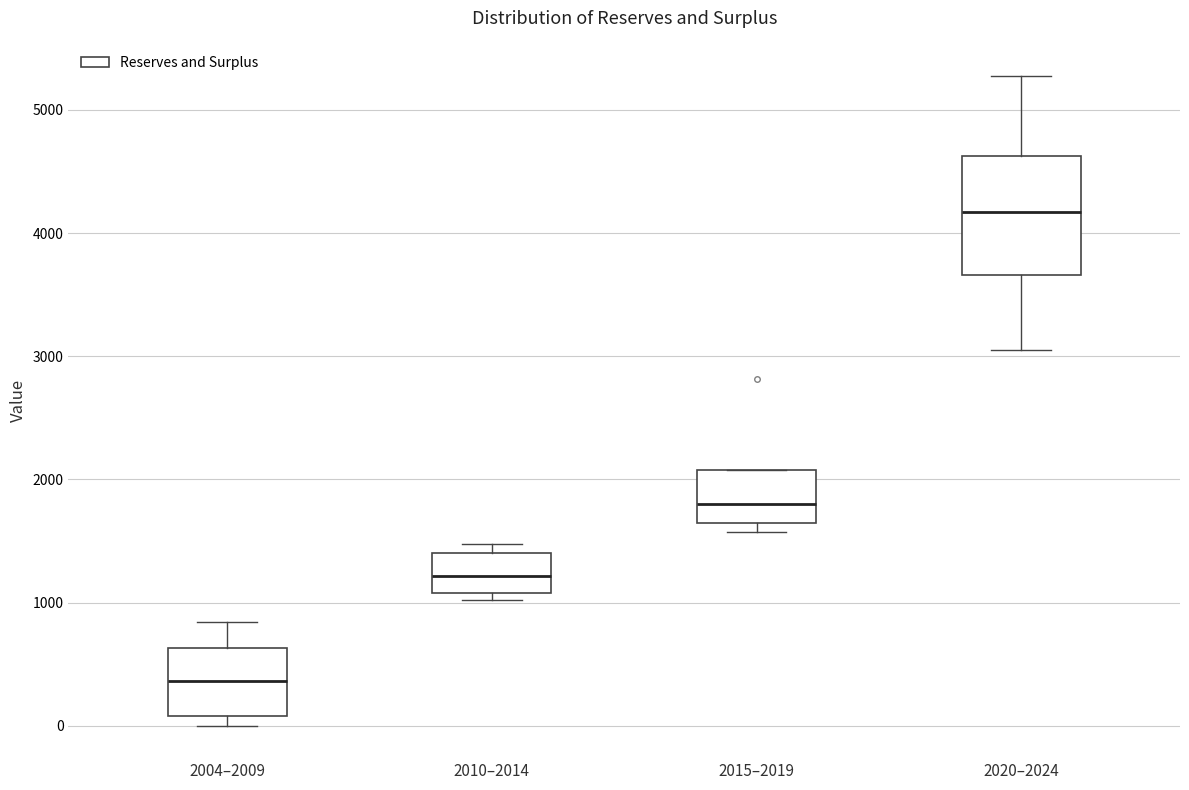

Which box's median line is the lowest?

2004–2009